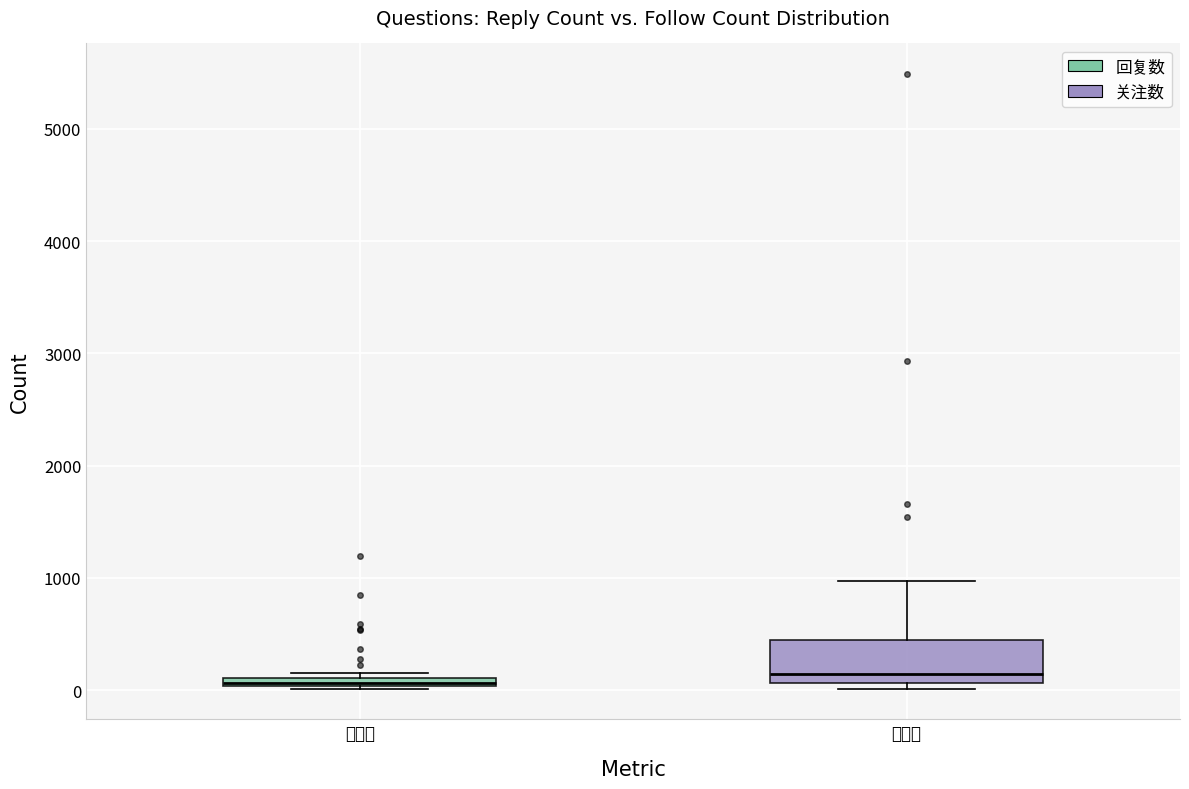

Where is the lower edge of the box for 回复数 on the y-axis? The values are not printed on the chart, so give them approximately, as read against the axis.

0